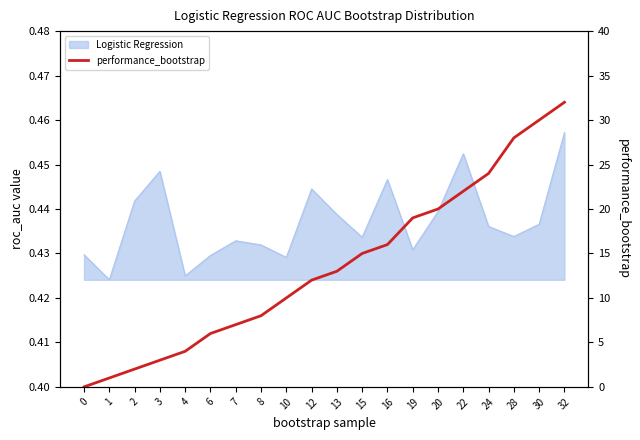

Reading left to right, what are all the values shown in this chart?

0	1	2	3	4	6	7	8	10	12	13	15	16	19	20	22	24	28	30	32